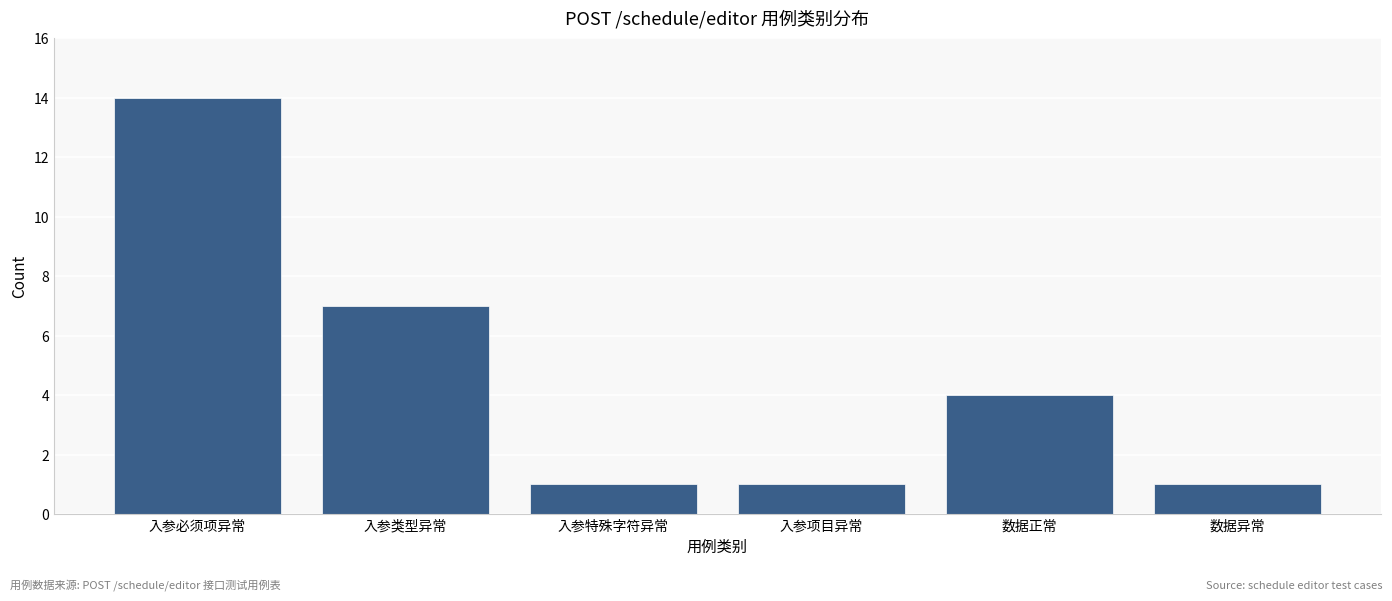

Reading left to right, what are all the values shown in this chart?

14	7	1	1	4	1